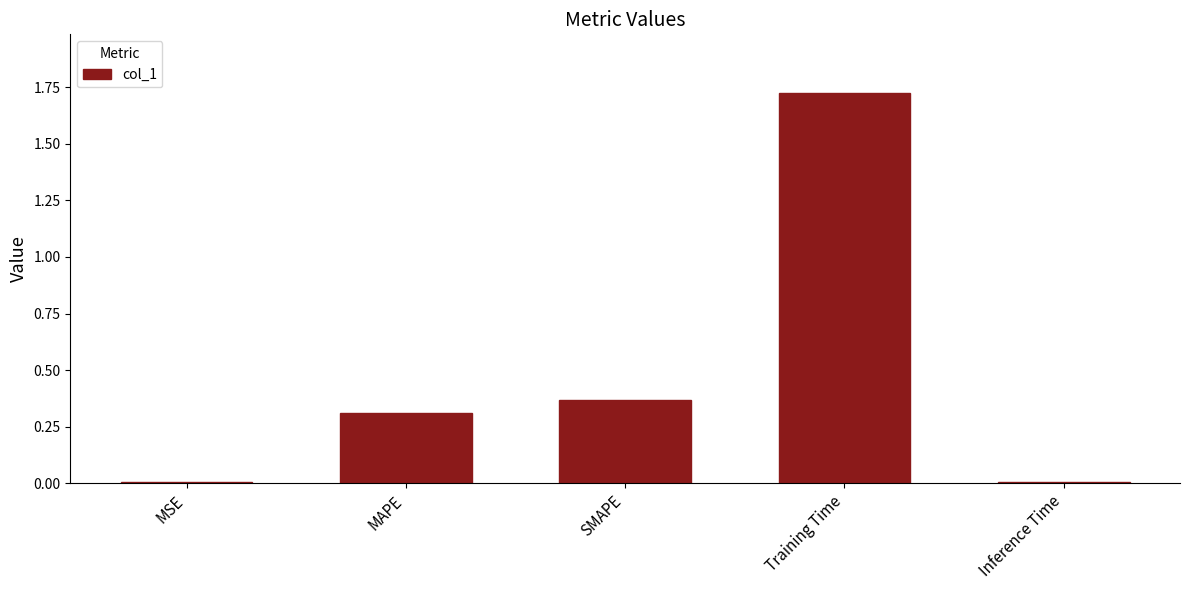

True or false: the data shows 0.0 at Inference Time.

True